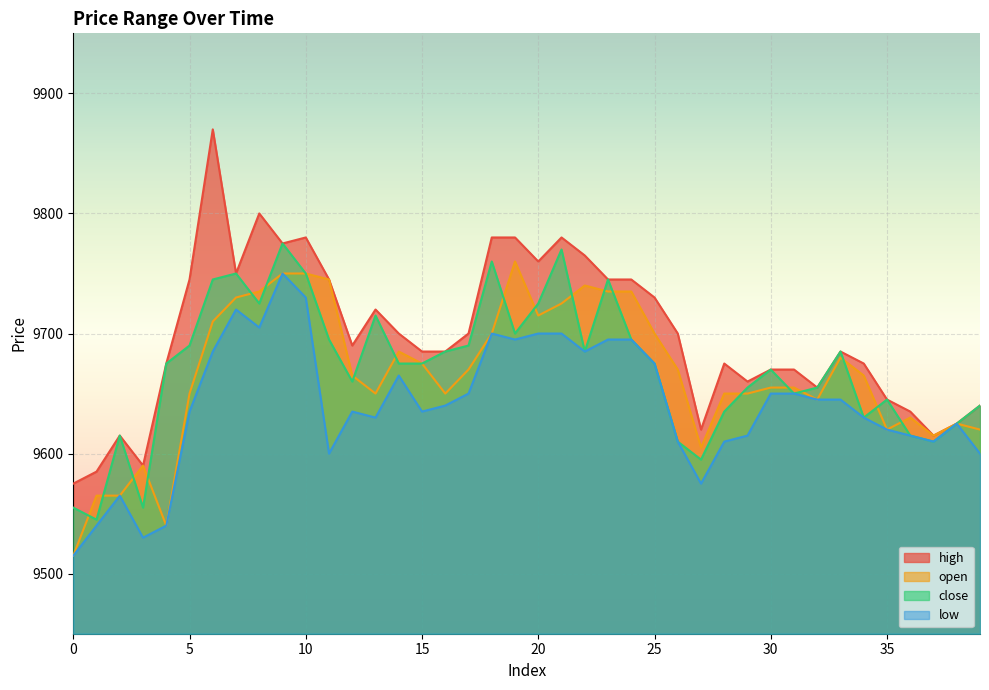

Which label corresponds to the largest value in the chart?

6